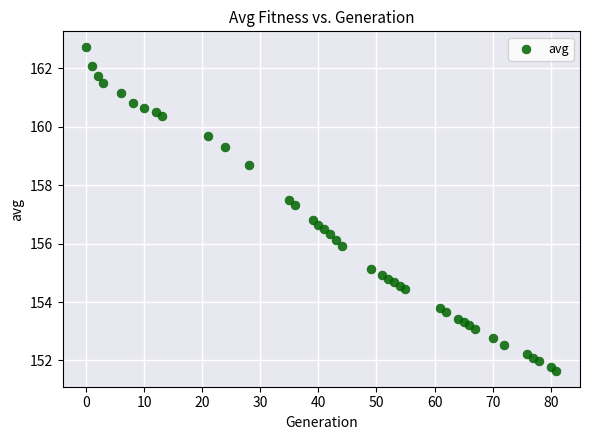

What is the range of Y values (max minus min)?

11.1